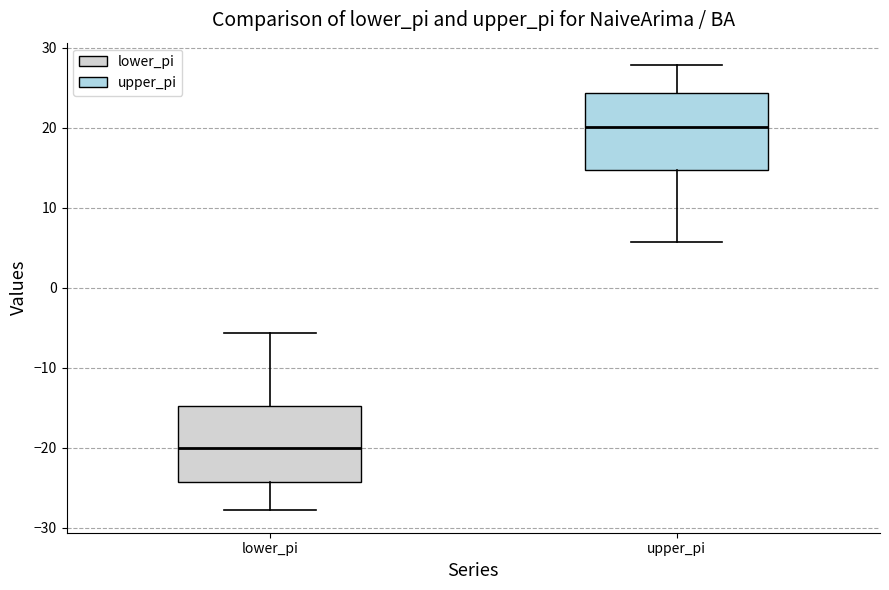

Reading left to right, read every box against the y-axis: the position of its median line, the range the box covers, and the ends of its whiskers. The values are not printed on the chart, so give them approximately, as read against the axis.

lower_pi: median -20, box -24 to -15, whiskers -28 to -6
upper_pi: median 20, box 15 to 24, whiskers 6 to 28